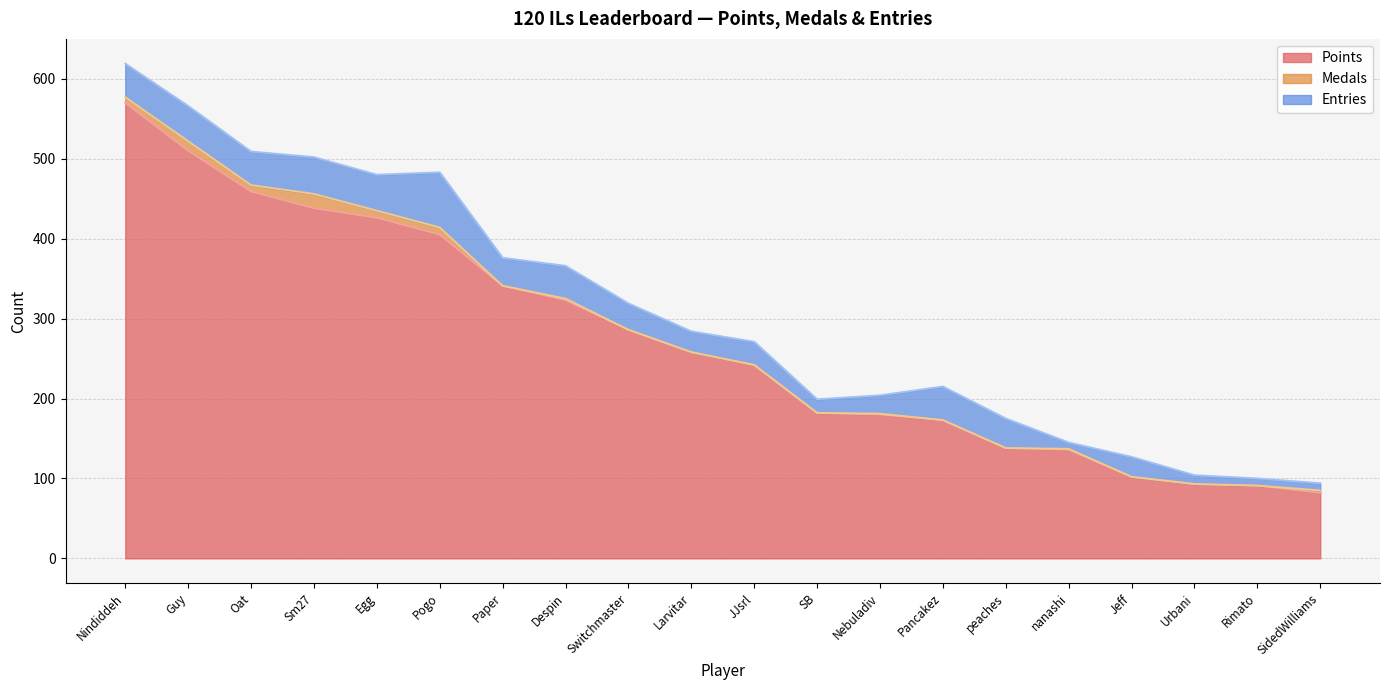

True or false: Entries and Medals cross at least once.

False